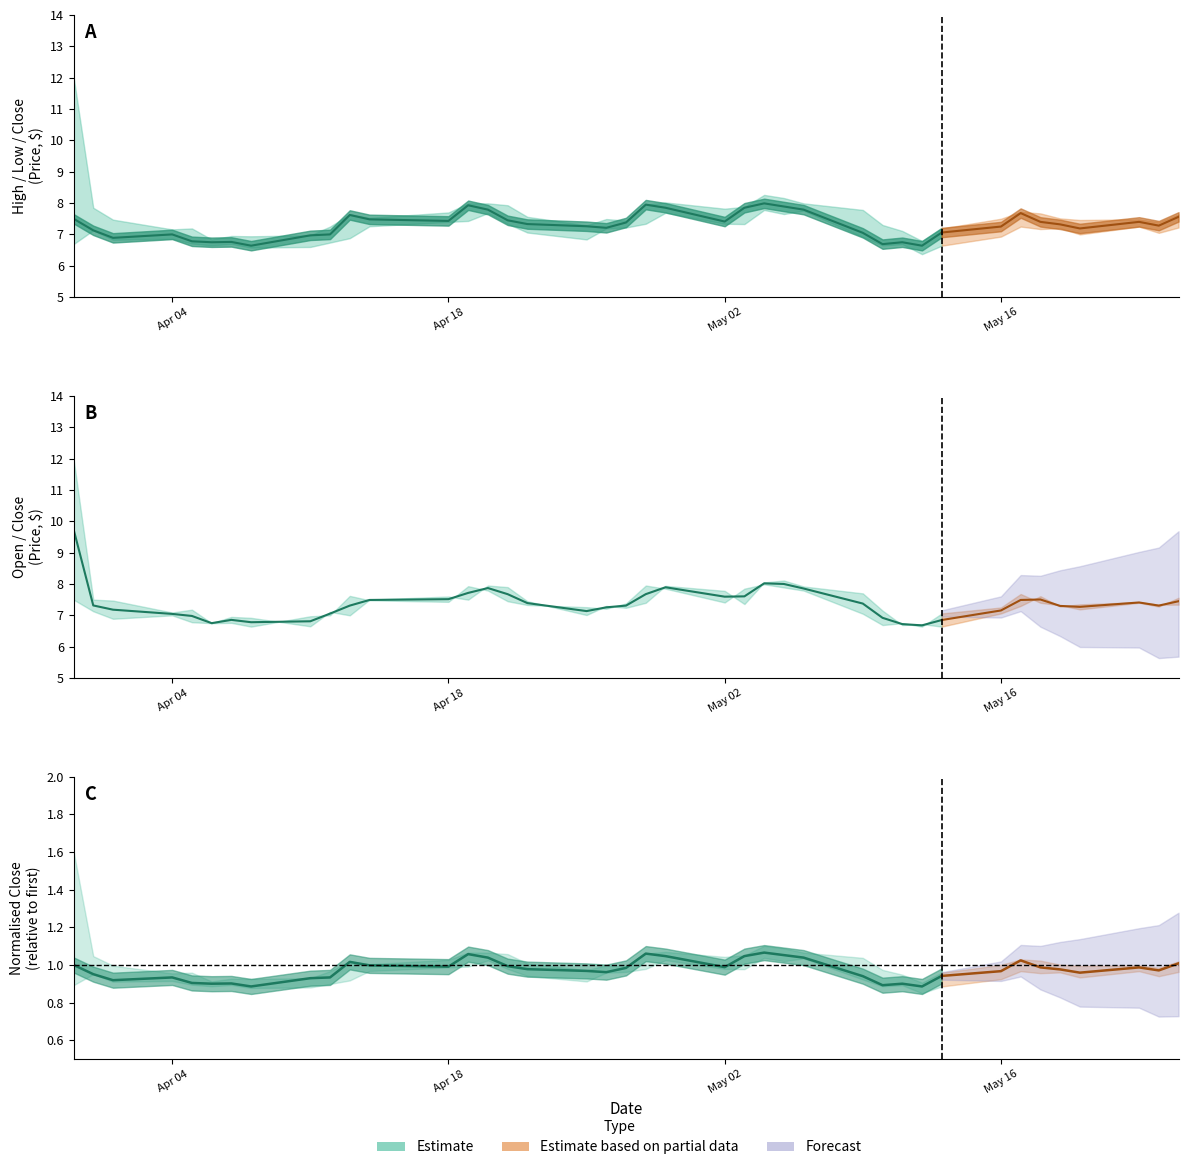

List the series in order of their peak value, lowest first.

Low, Close, Open, High